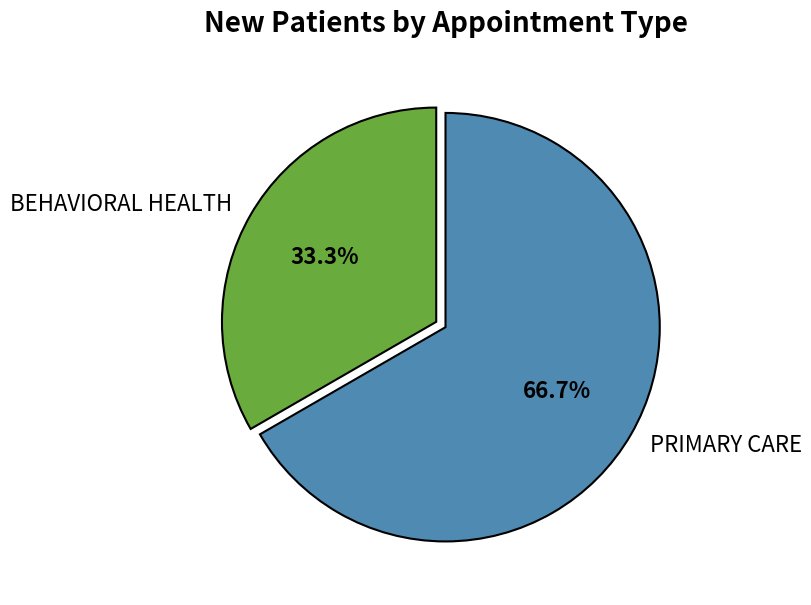

What is the ratio of the value at PRIMARY CARE to the value at BEHAVIORAL HEALTH?

2.0